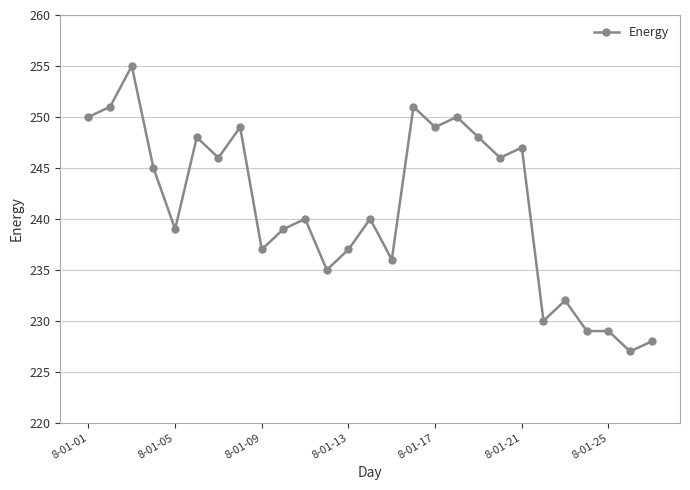

Reading left to right, what are all the values shown in this chart?

250	251	255	245	239	248	246	249	237	239	240	235	237	240	236	251	249	250	248	246	247	230	232	229	229	227	228